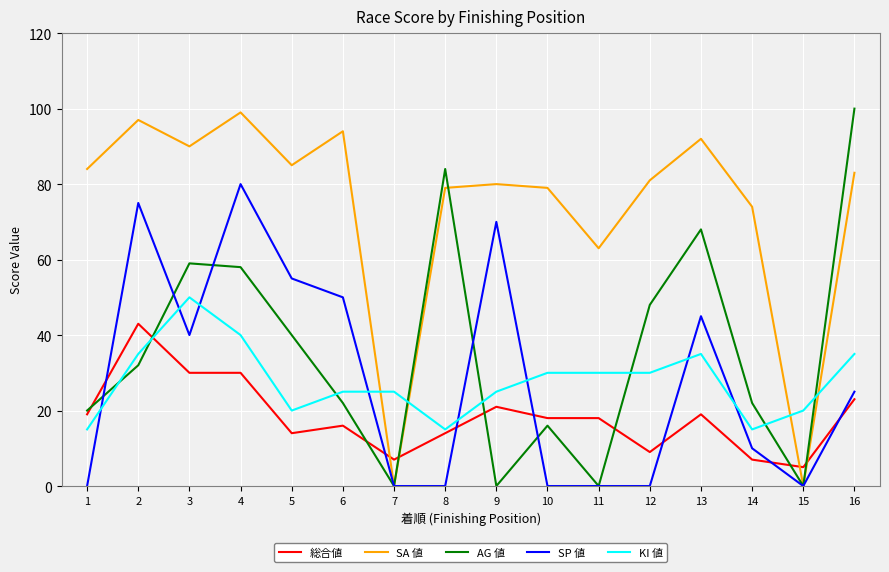

What is the highest value of the 総合値 series?

43